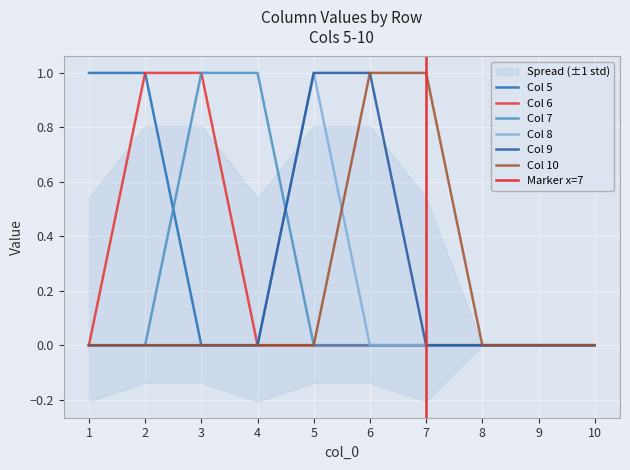

At how many categories does at least one series exceed 0?

7